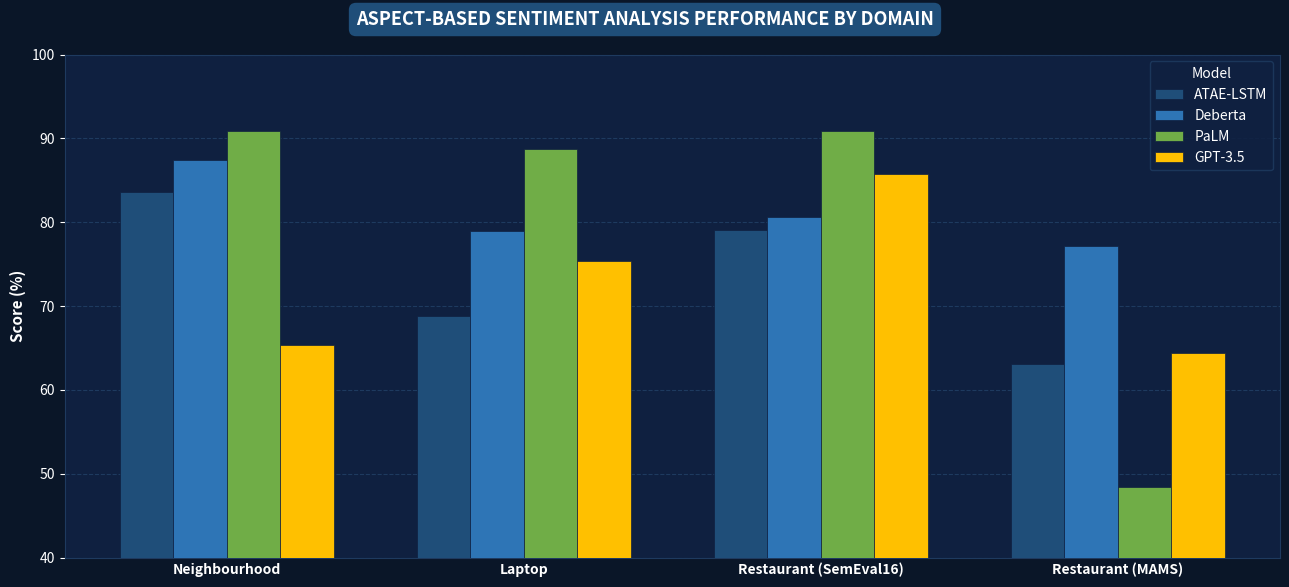

What is the label of the 2nd bar from the left?

Laptop